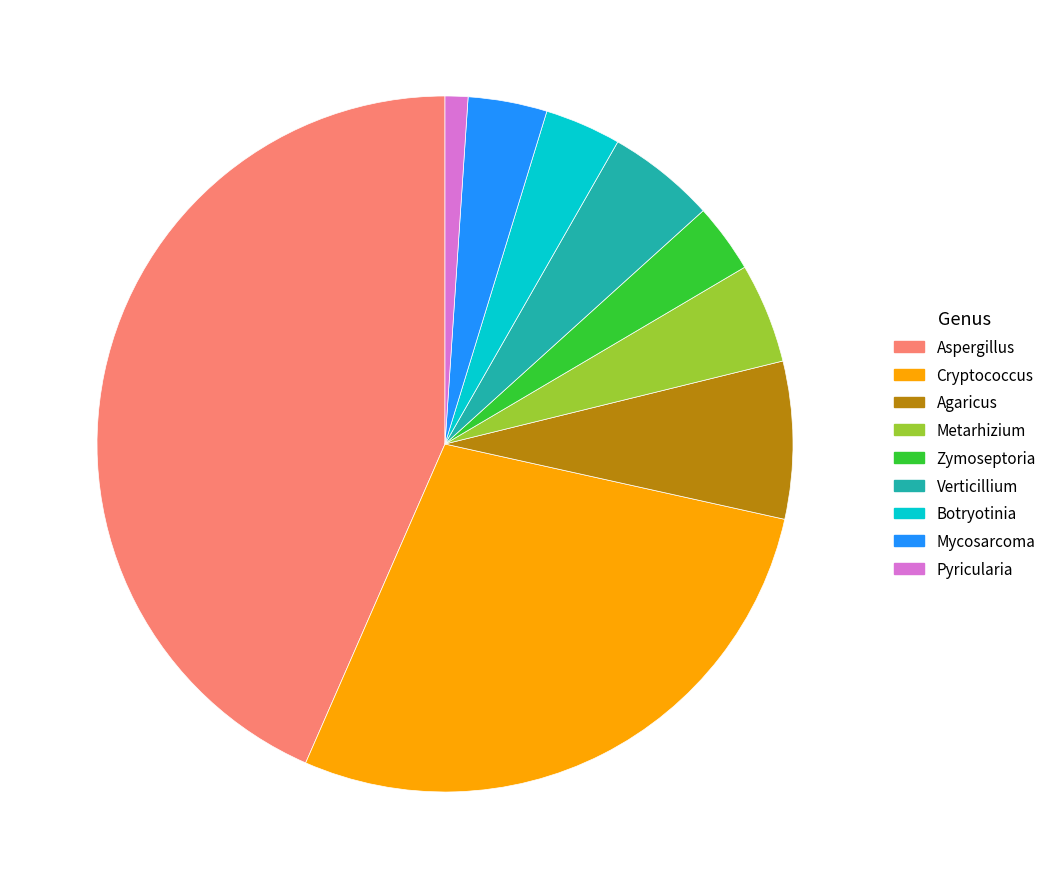

Does Mycosarcoma represent more than half of the total?

No